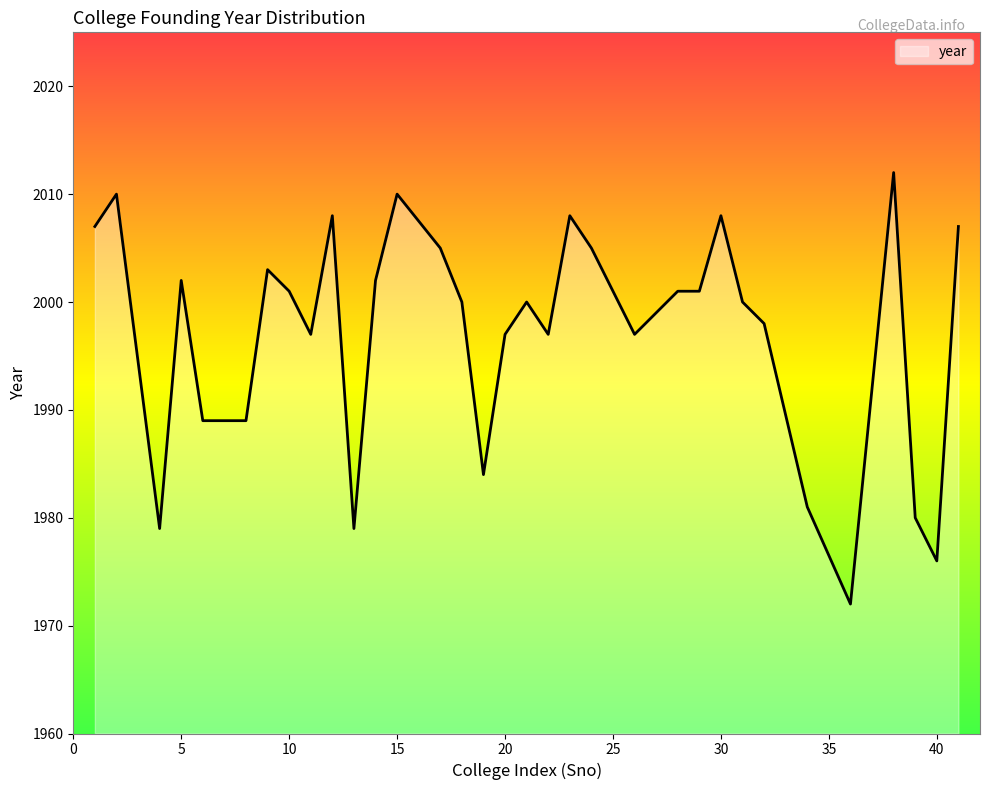

What is the minimum value shown in the chart?

1972